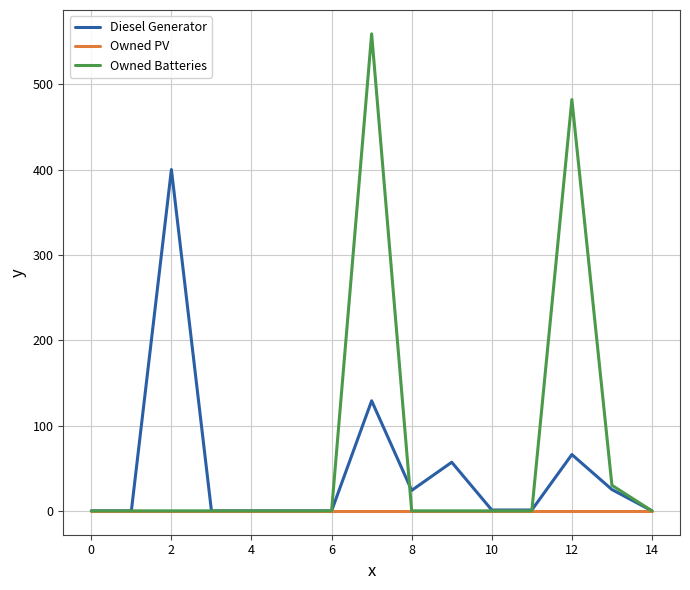

Is this an area chart (filled region under the line)?

No